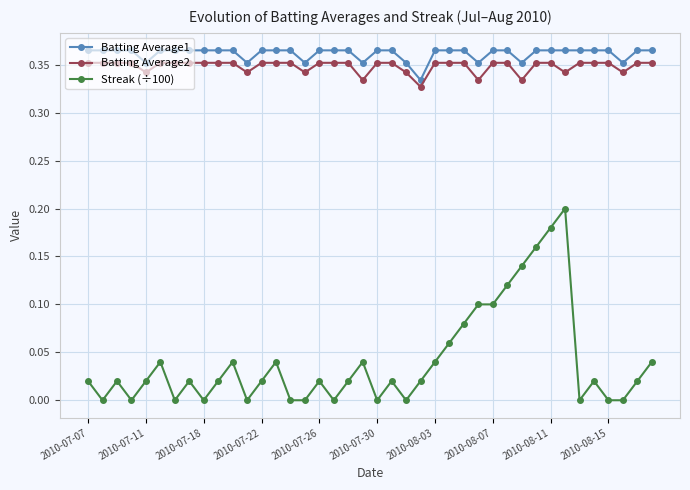

Does the chart display data point markers on the line(s)?

Yes